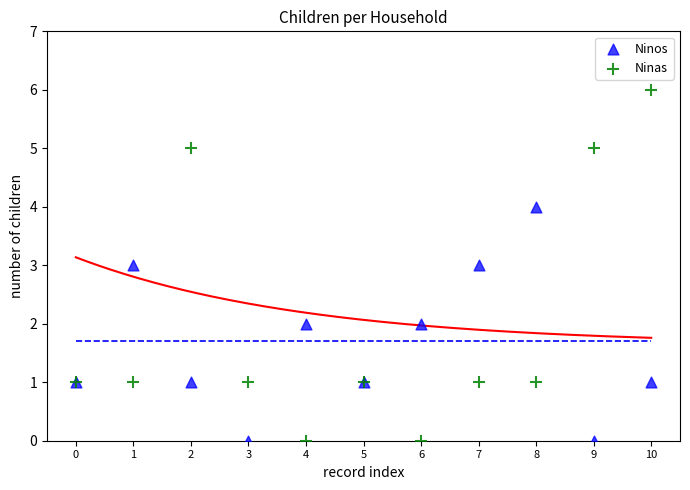

Which series contains the highest Y value?

Ninas